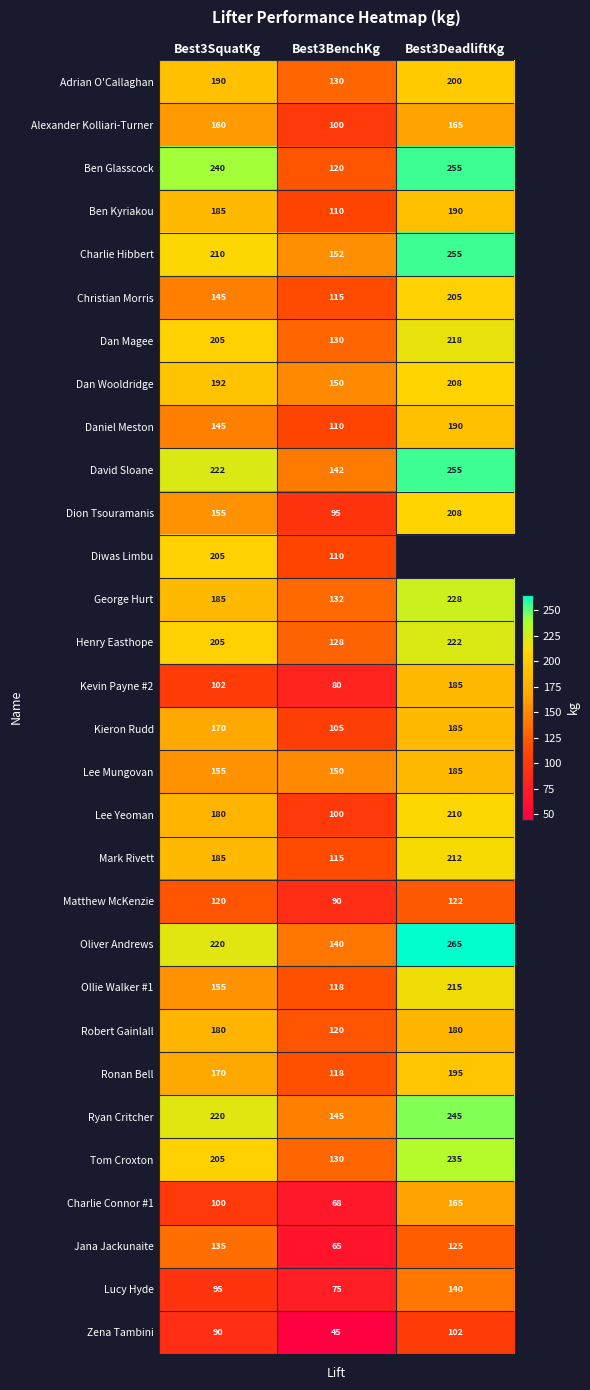

Is it true that Lee Mungovan equals 216.7 at Best3BenchKg?

False